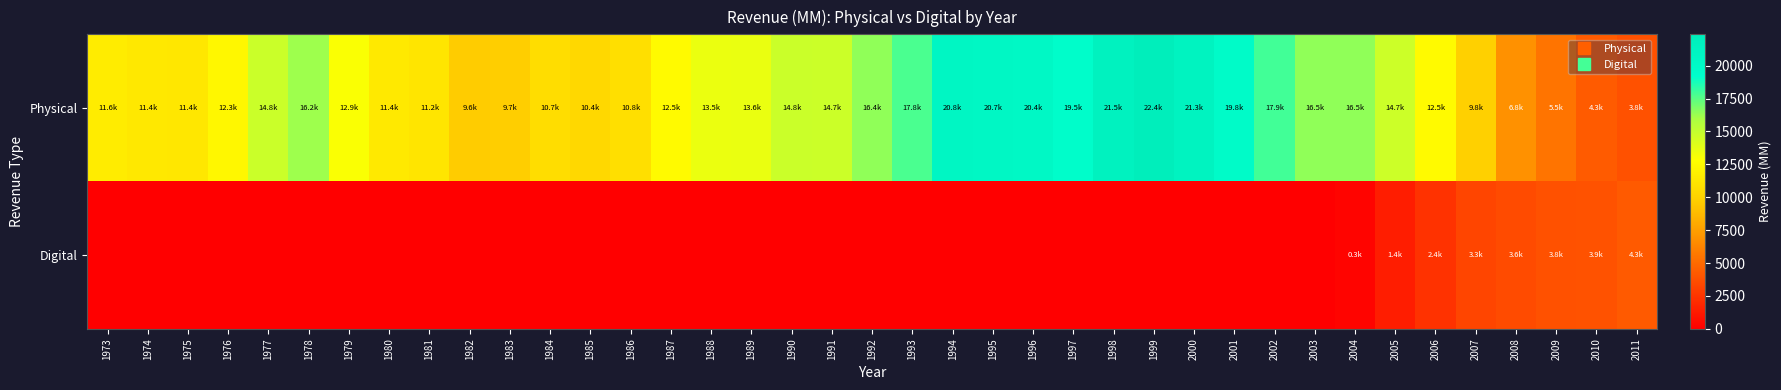

Reading left to right, extract all data points from this chart.

Physical: 1973=11611.7	1974=11407.1	1975=11350.1	1976=12298.0	1977=14769.0	1978=16199.7	1979=12943.1	1980=11423.9	1981=11176.6	1982=9613.2	1983=9719.1	1984=10666.0	1985=10365.3	1986=10825.1	1987=12521.8	1988=13517.0	1989=13565.3	1990=14750.8	1991=14705.3	1992=16443.7	1993=17775.0	1994=20818.3	1995=20667.8	1996=20422.9	1997=19491.7	1998=21505.3	1999=22381.0	2000=21265.7	2001=19836.0	2002=17926.1	2003=16471.0	2004=16450.2	2005=14654.8	2006=12514.8	2007=9848.5	2008=6847.8	2009=5483.8	2010=4295.5	2011=3842.7
Digital: 1973=0.0	1974=0.0	1975=0.0	1976=0.0	1977=0.0	1978=0.0	1979=0.0	1980=0.0	1981=0.0	1982=0.0	1983=0.0	1984=0.0	1985=0.0	1986=0.0	1987=0.0	1988=0.0	1989=0.0	1990=0.0	1991=0.0	1992=0.0	1993=0.0	1994=0.0	1995=0.0	1996=0.0	1997=0.0	1998=0.0	1999=0.0	2000=0.0	2001=0.0	2002=0.0	2003=0.0	2004=257.7	2005=1433.3	2006=2397.9	2007=3286.9	2008=3574.0	2009=3848.1	2010=3927.8	2011=4267.3